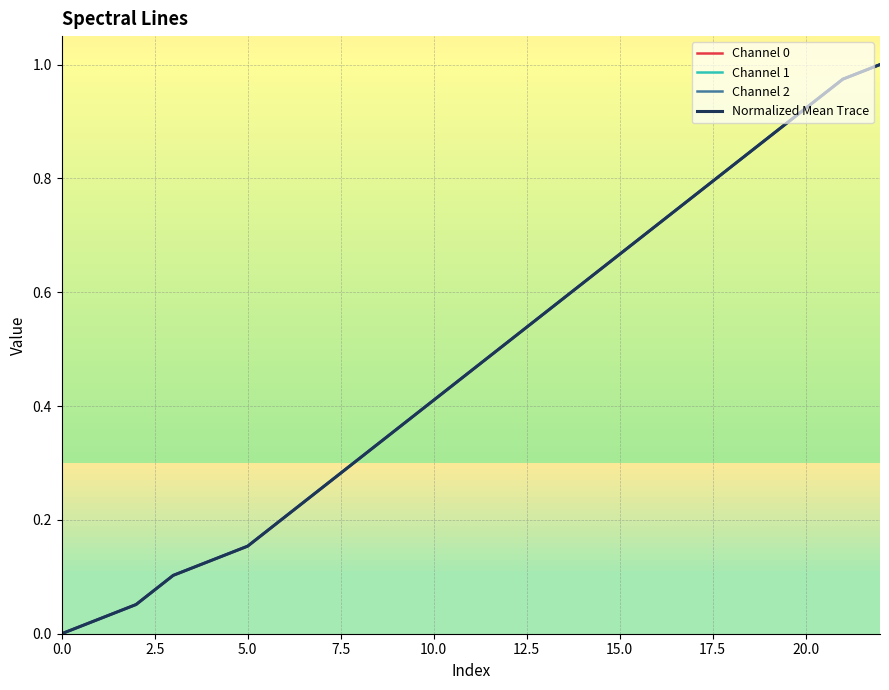

What is the sum of all Channel 1 values?

10.9